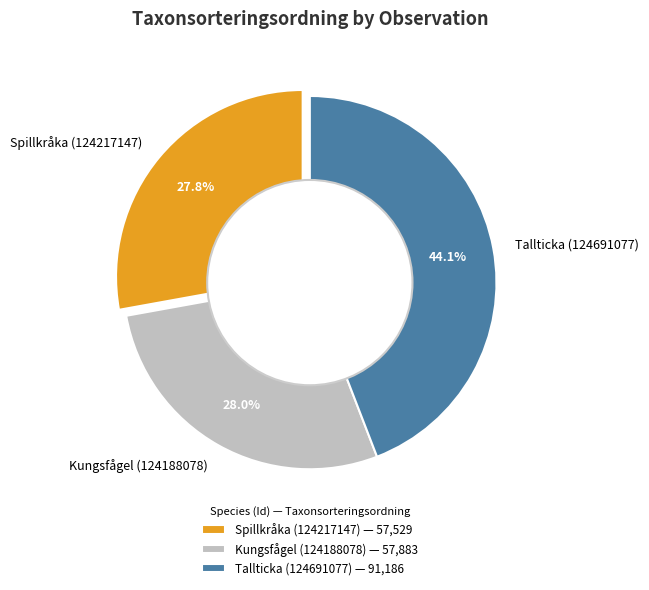

Count the number of slices in the pie.

3